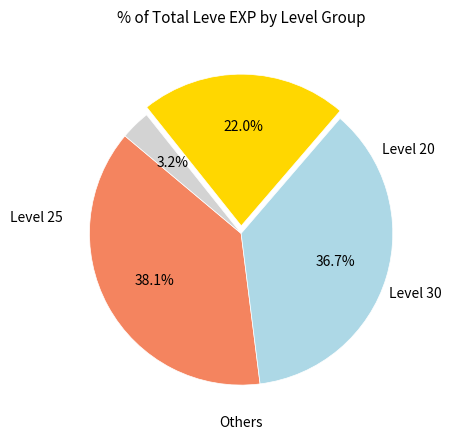

Is there any slice that represents more than half of the pie?

No